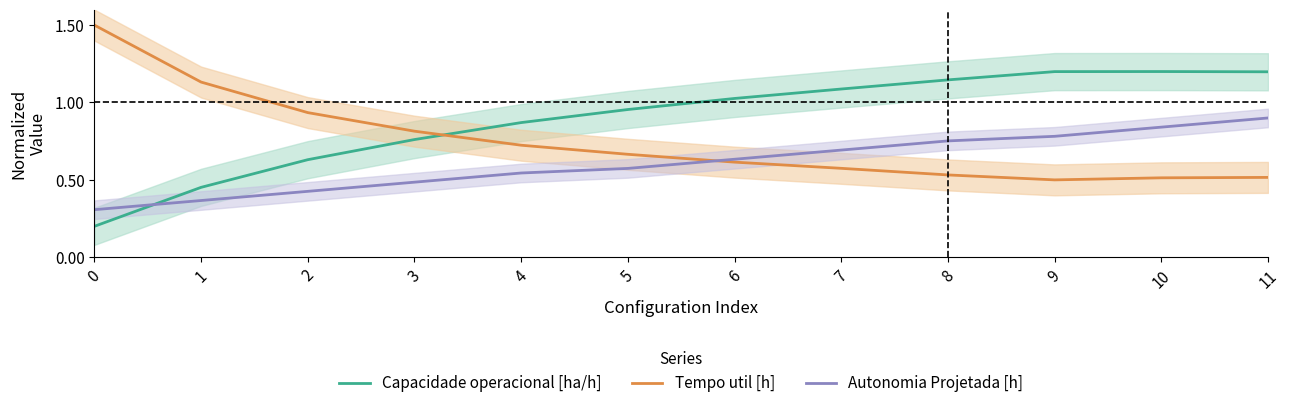

What value does the Autonomia Projetada [h] series have at 2?

0.4